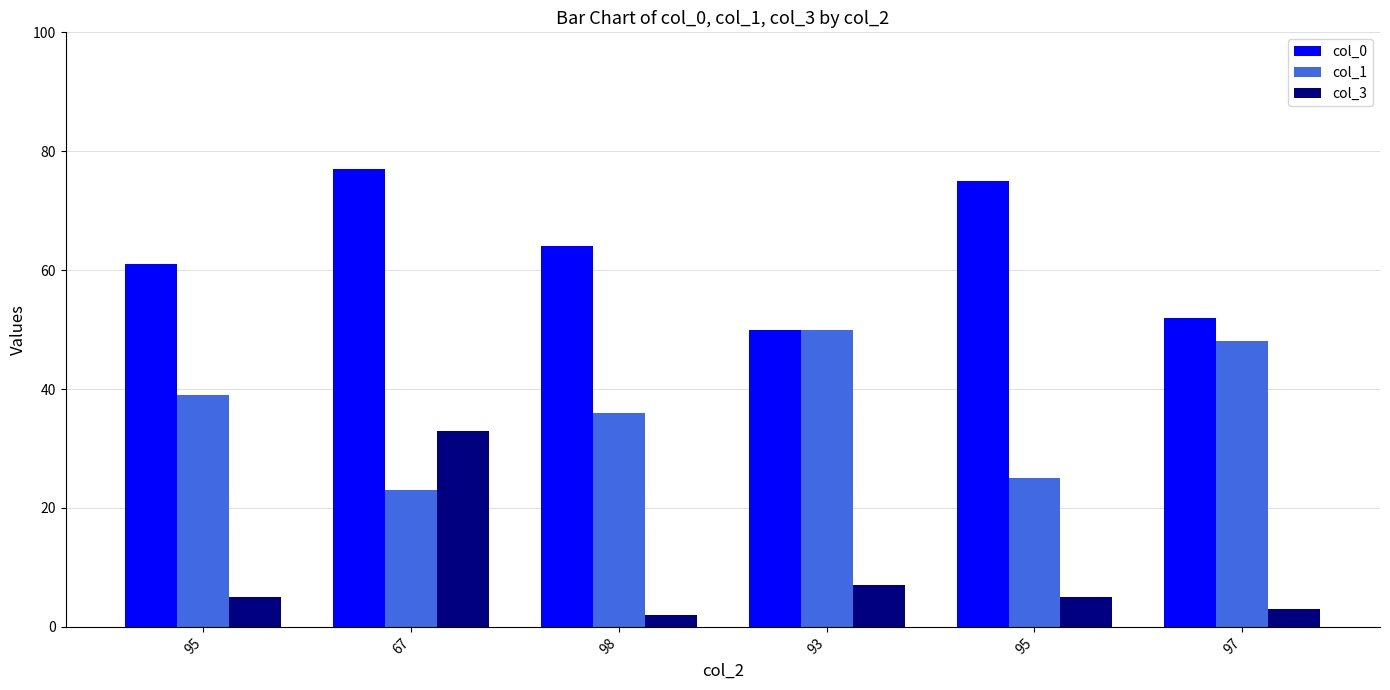

Reading right to left, list all the values displayed in this chart.

col_0: 52	75	50	64	77	61
col_1: 48	25	50	36	23	39
col_3: 3	5	7	2	33	5